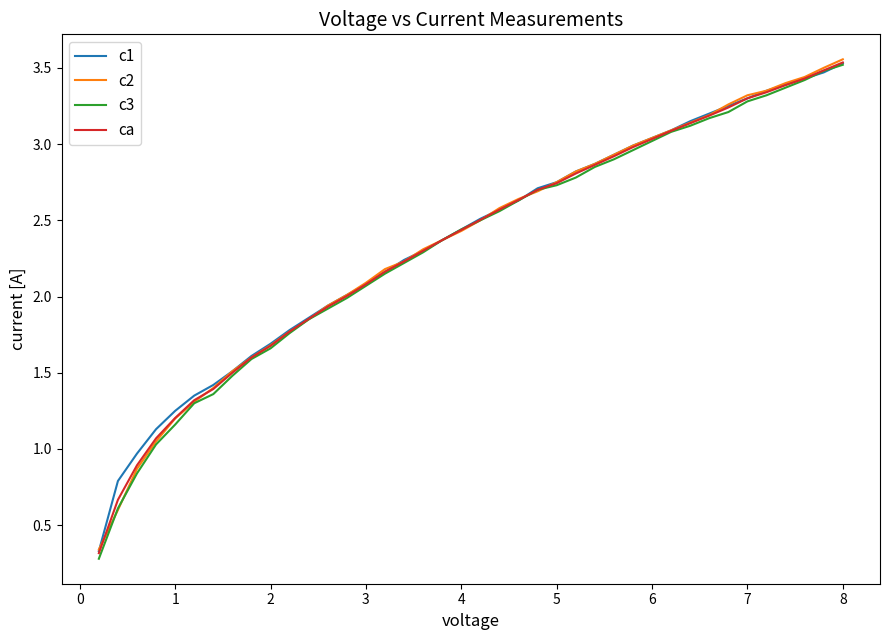

Which series has the largest range (max minus min)?

c3